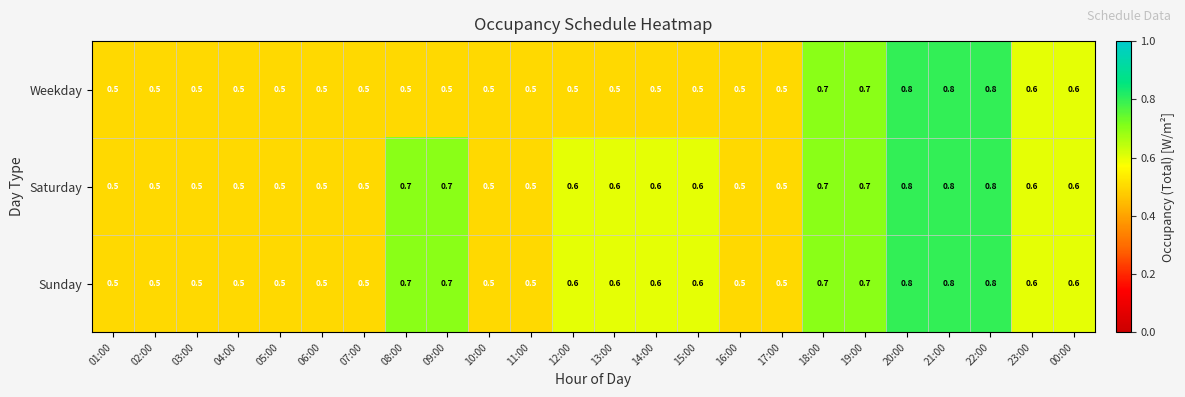

What is the greatest value displayed?

0.8